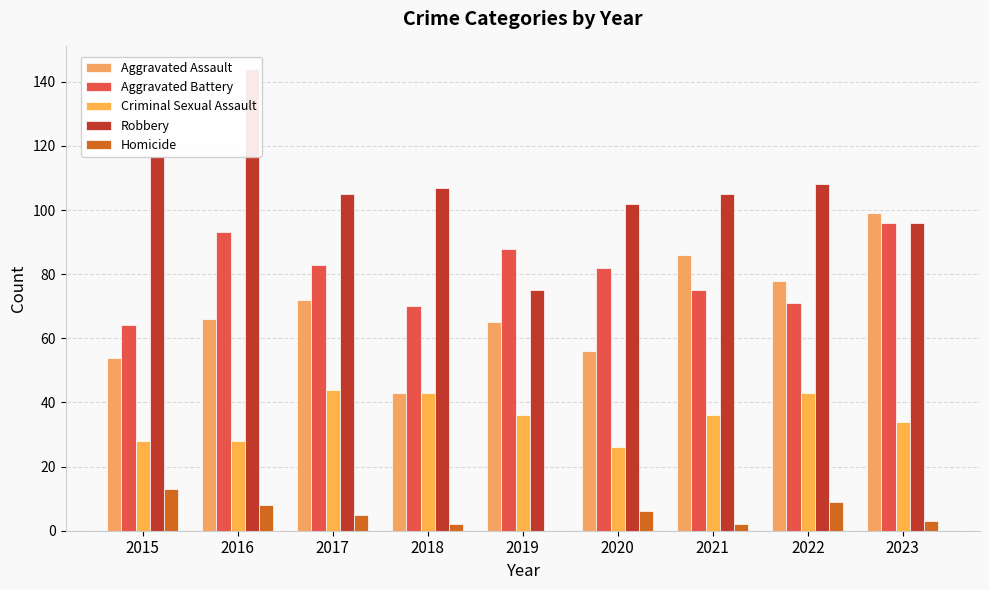

How many bars are there in total?

45